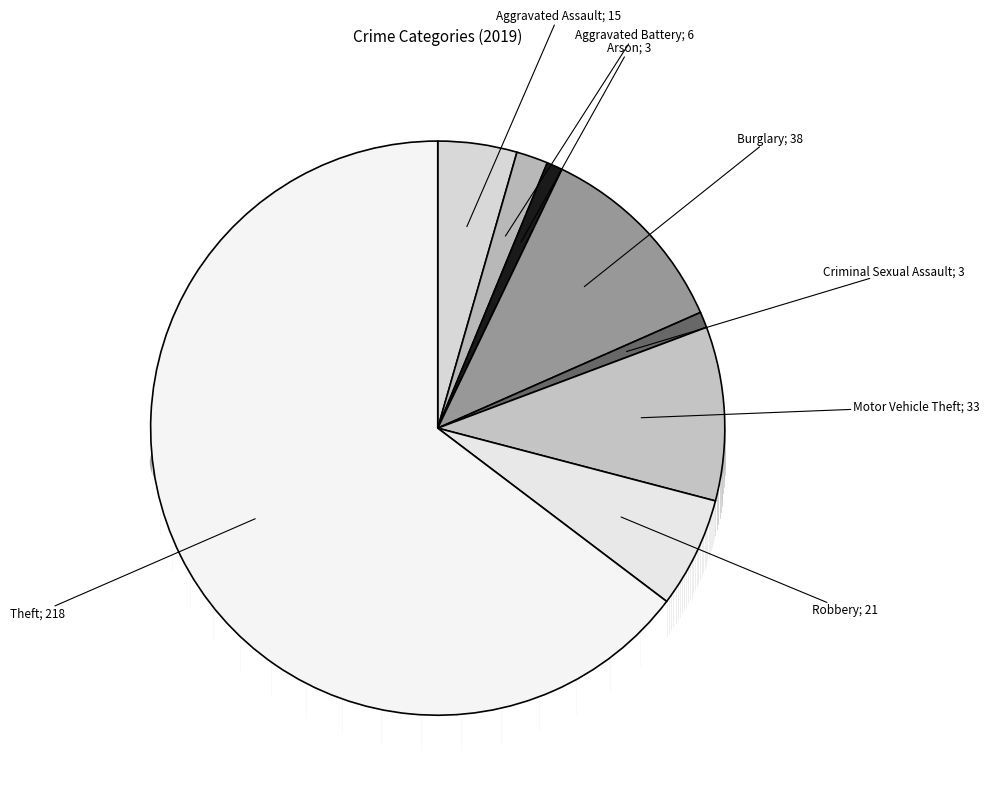

What percentage is the Burglary slice, to the nearest percent?

11%